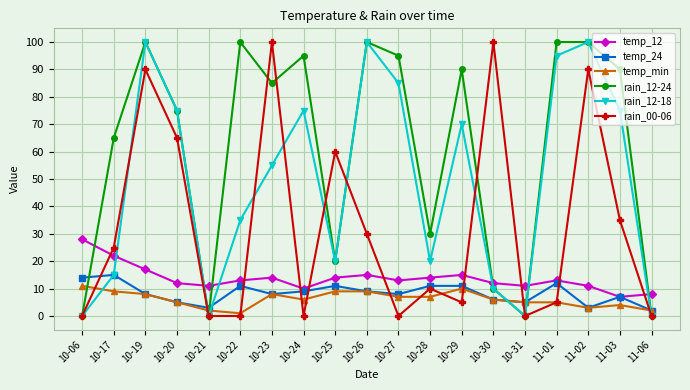

Is the value of rain_12-24 at 10-31 greater than the value of rain_12-18 at 10-22?

No